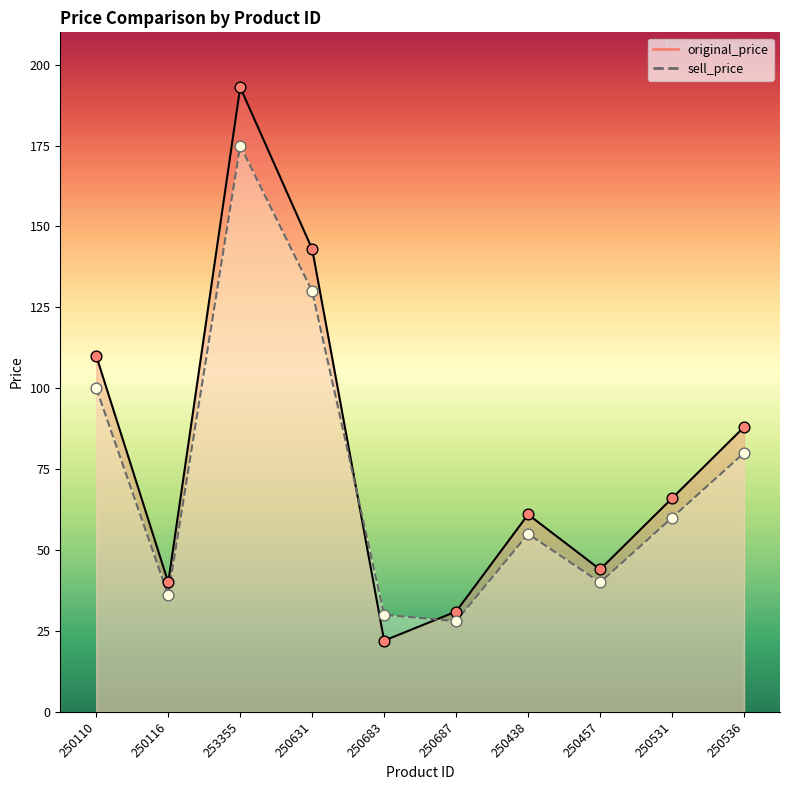

What are all the series names shown in the legend?

original_price, sell_price